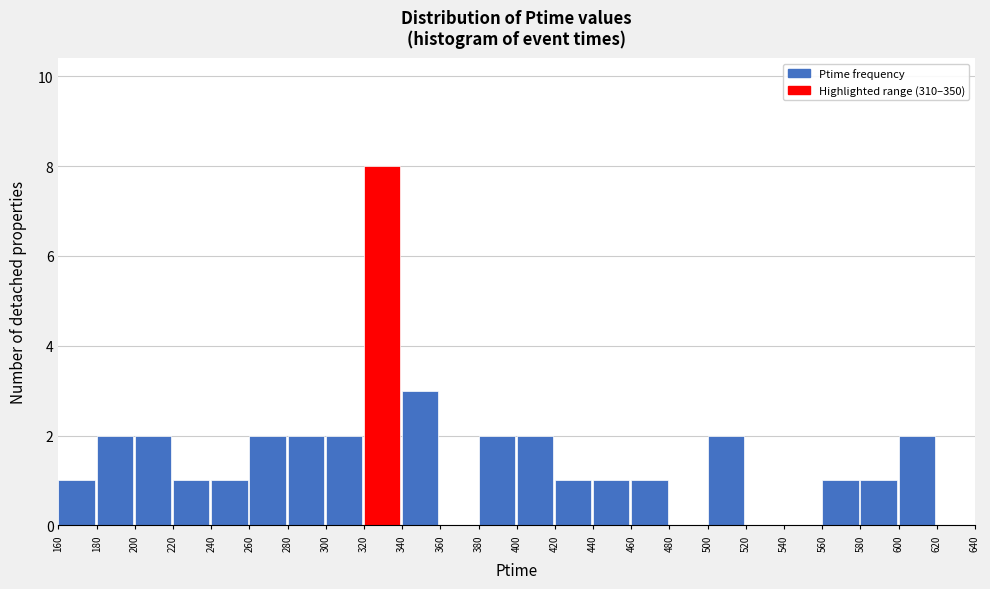

Over which range of the x-axis is the bar tallest?

320 to 340